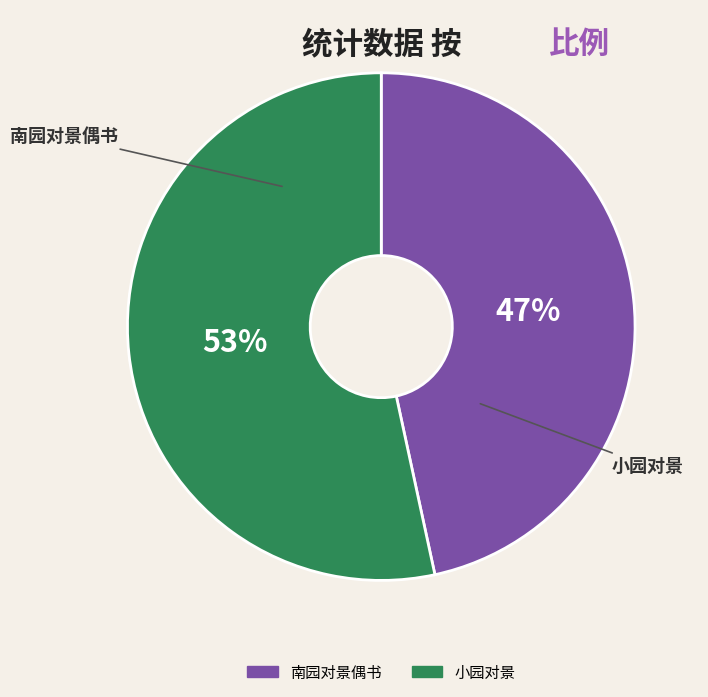

Approximately how many times larger is the value at 南园对景偶书 compared to 小园对景?

0.9